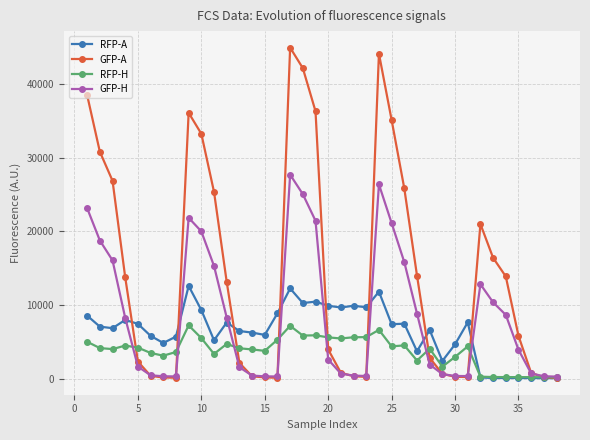

At how many categories does at least one series exceed 43680?

2